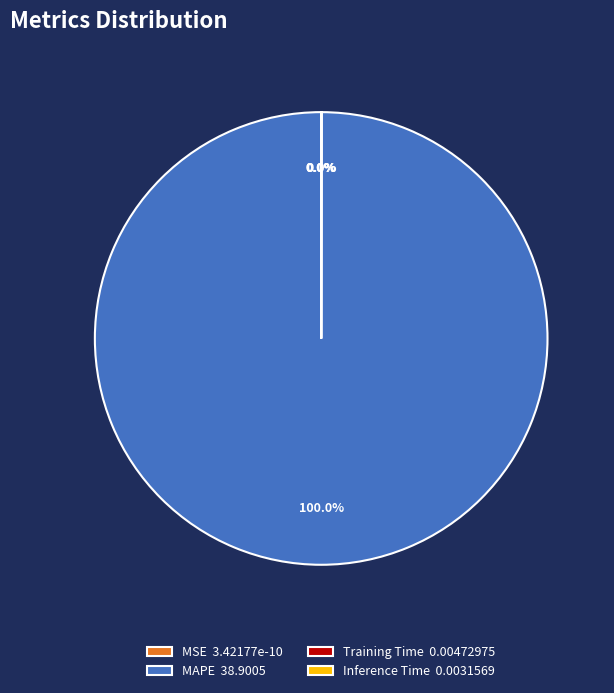

To the nearest percent, what is the difference between the MAPE and Training Time slice percentages?

100%